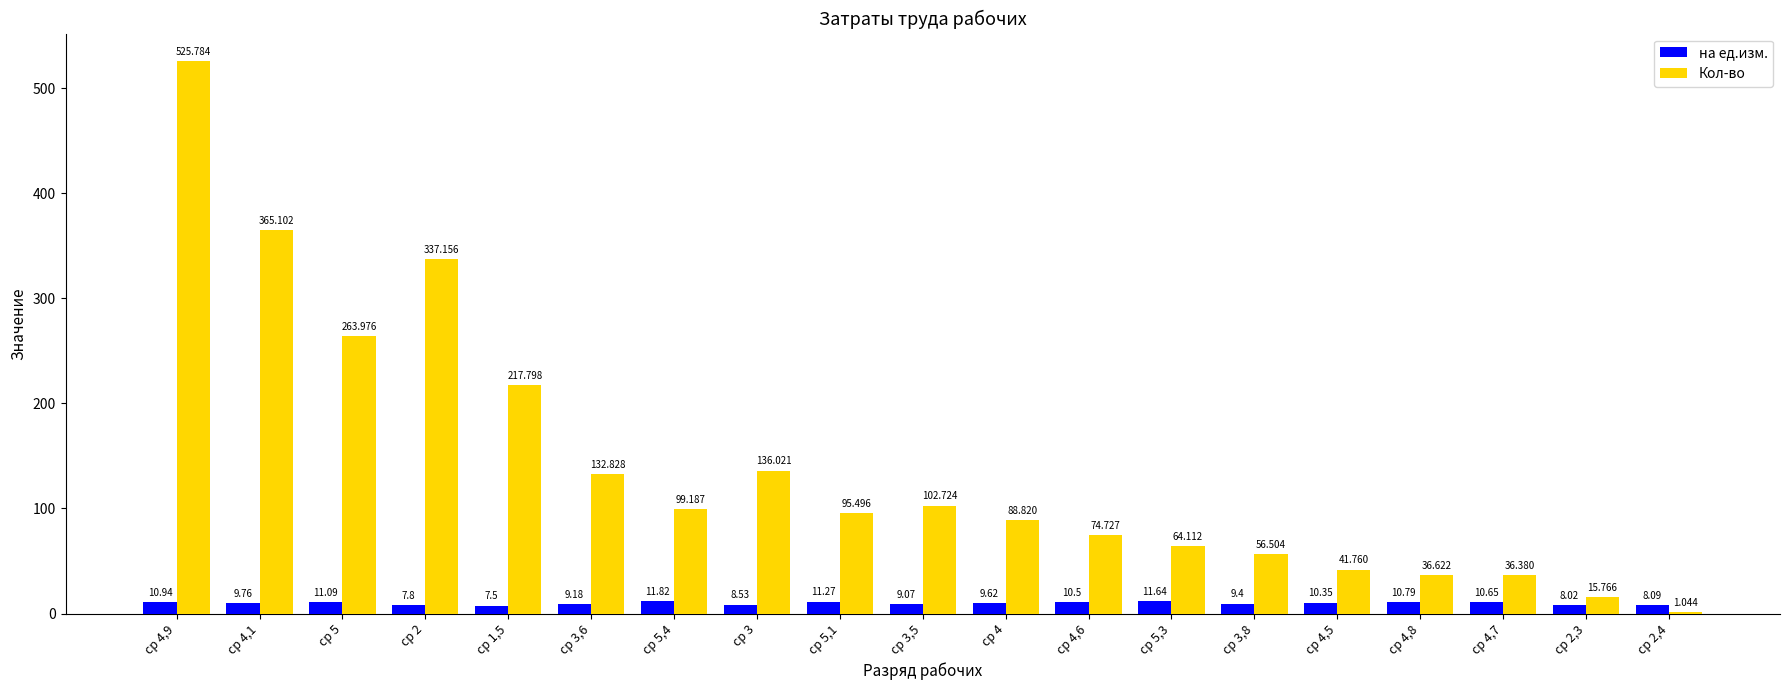

Does the chart contain stacked bars?

No